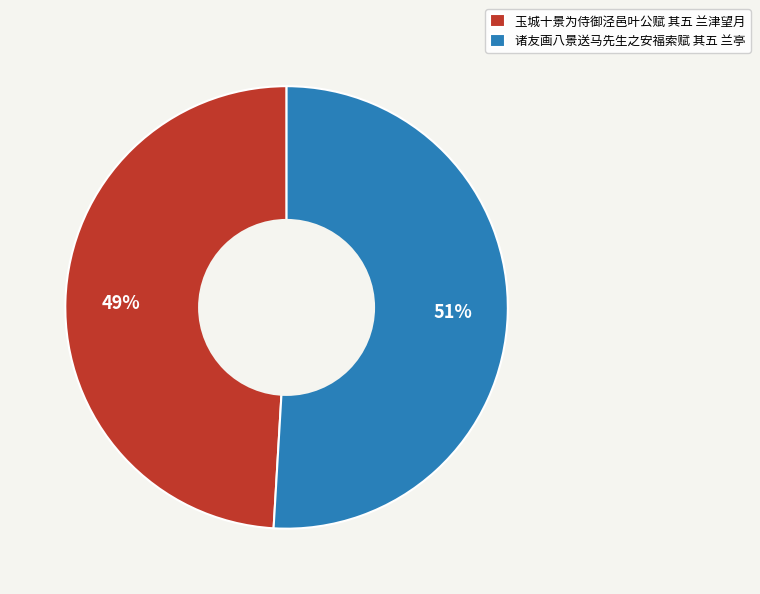

To the nearest percent, what percentage of the pie is 诸友画八景送马先生之安福索赋 其五 兰亭?

51%